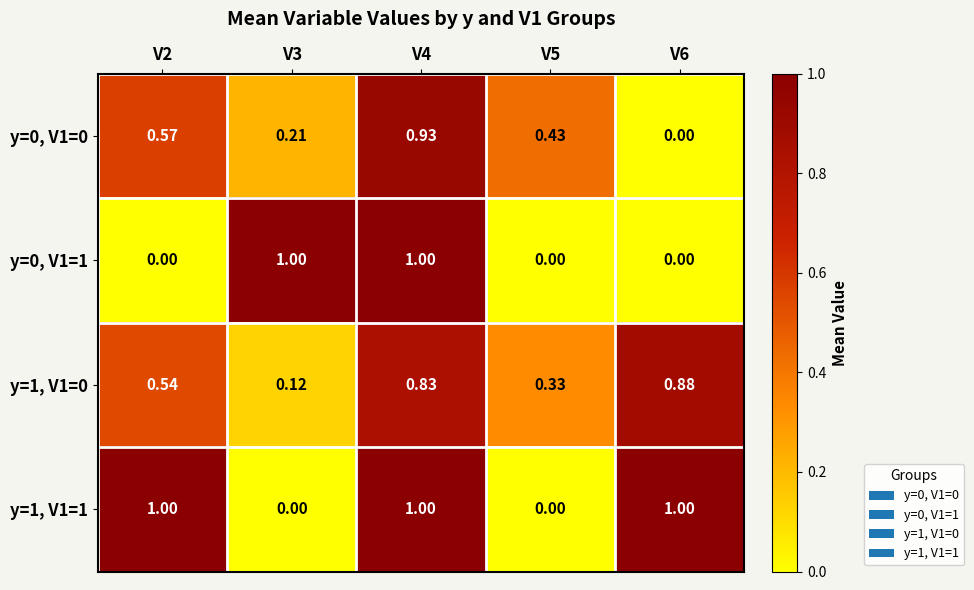

Is the value of y=0, V1=0 at V2 greater than the value of y=1, V1=1 at V3?

Yes